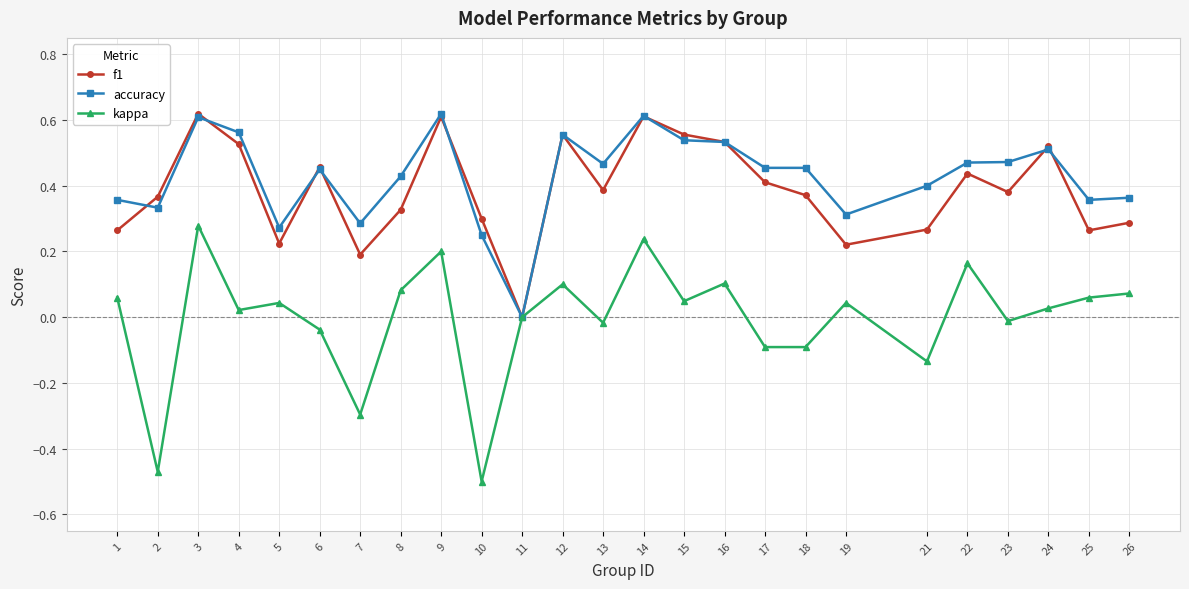

Where is the first local maximum for f1?

3